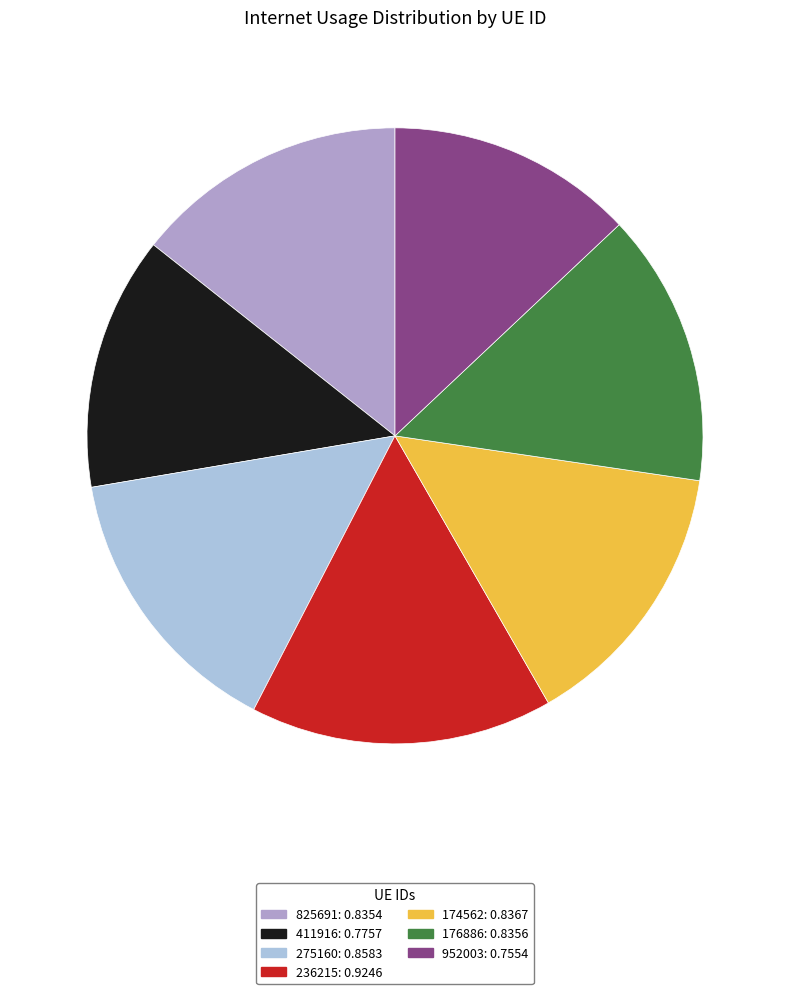

Does 411916: 0.7757 account for over 50% of the chart?

No